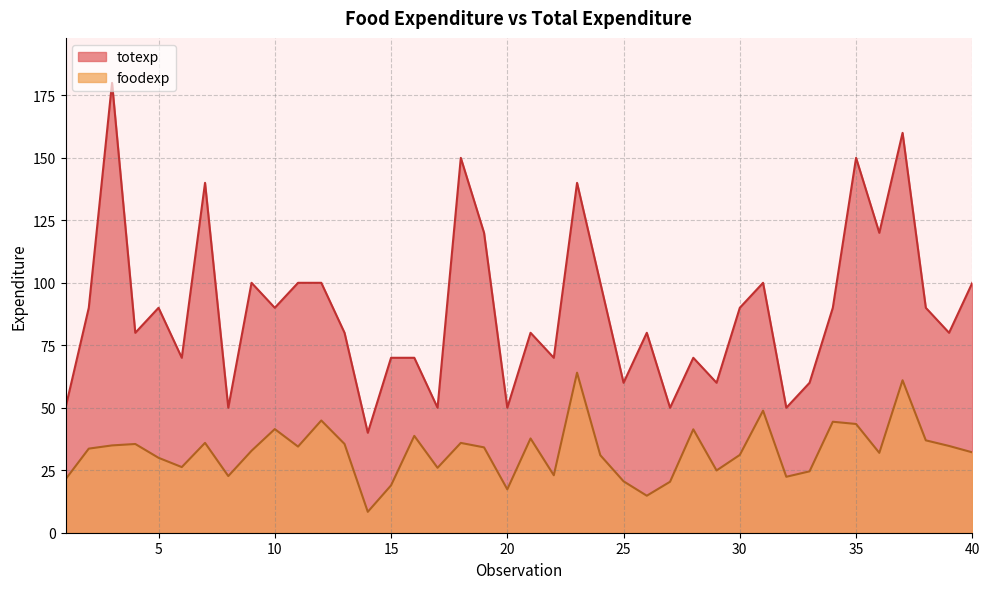

What is the total value across all series at 30?

121.1